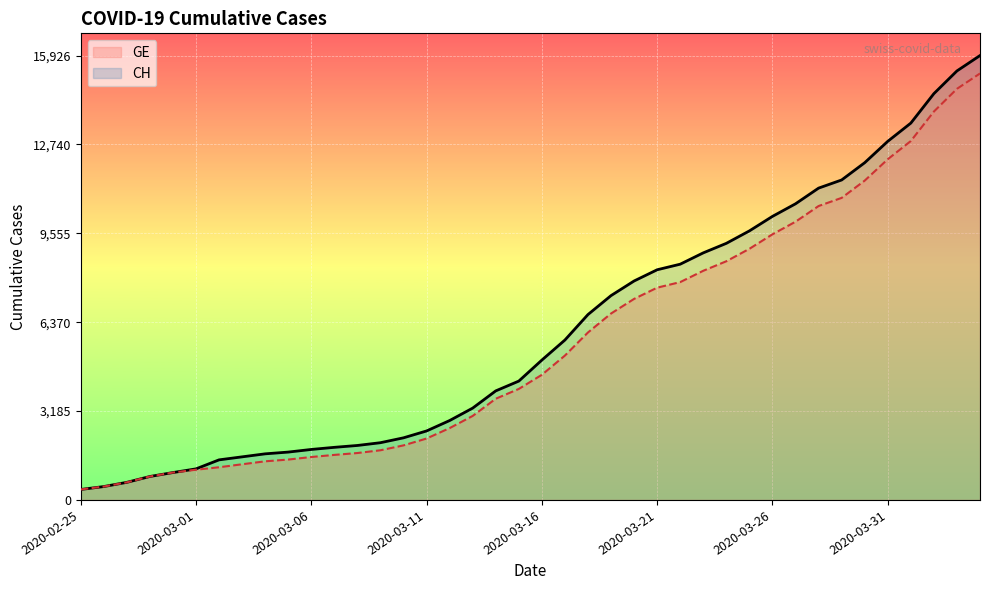

How many distinct data groups are displayed?

2